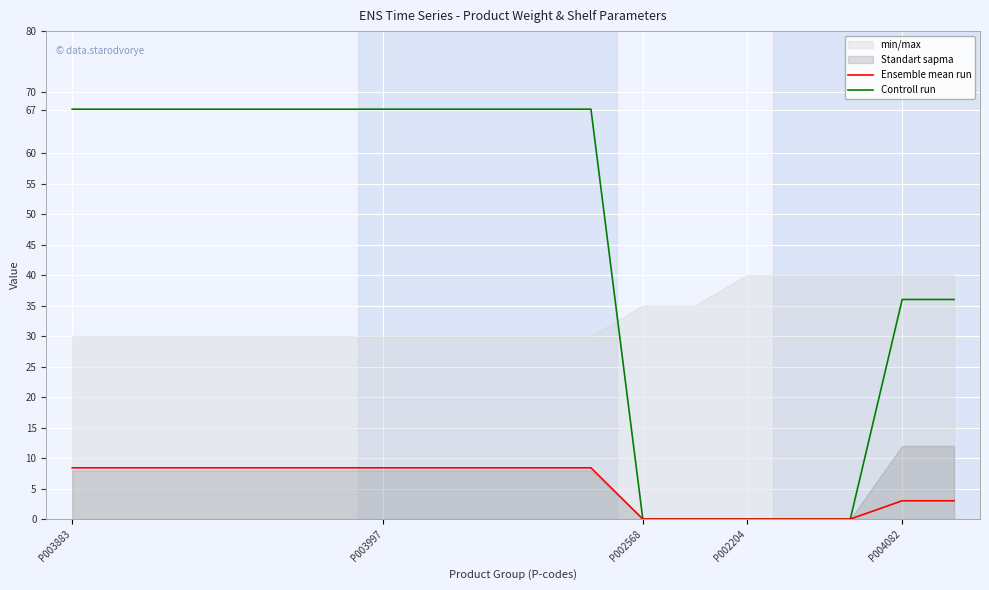

Which series has the largest range (max minus min)?

Controll run